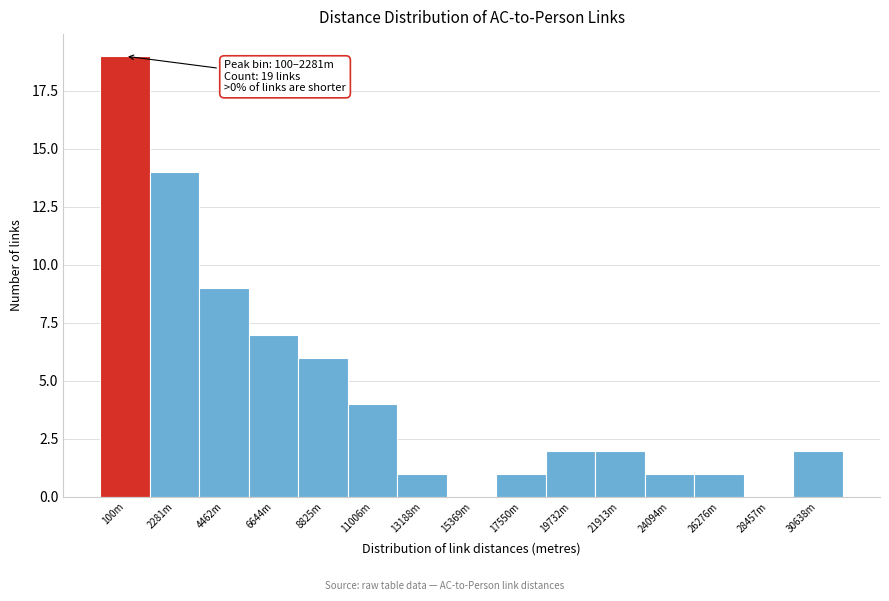

Reading left to right, list all the values displayed in this chart.

100m=19	2281m=14	4462m=9	6644m=7	8825m=6	11006m=4	13188m=1	15369m=0	17550m=1	19732m=2	21913m=2	24094m=1	26276m=1	28457m=0	30638m=2